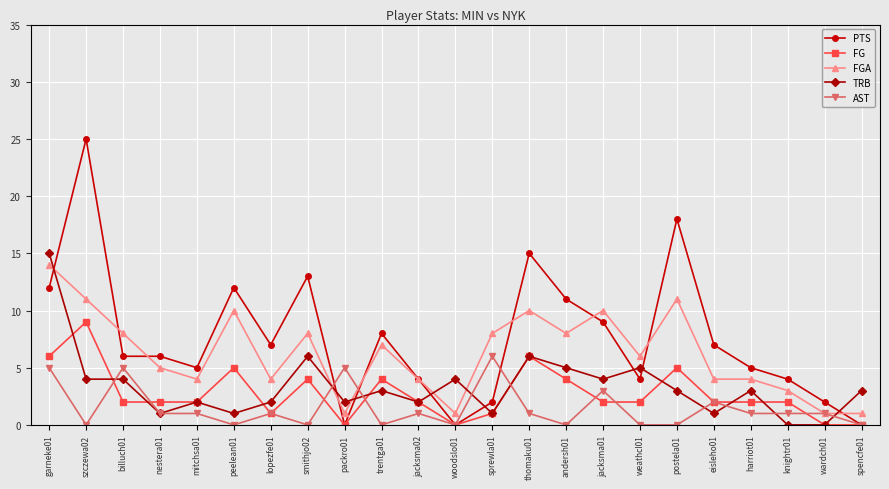

What are all the series names shown in the legend?

PTS, FG, FGA, TRB, AST